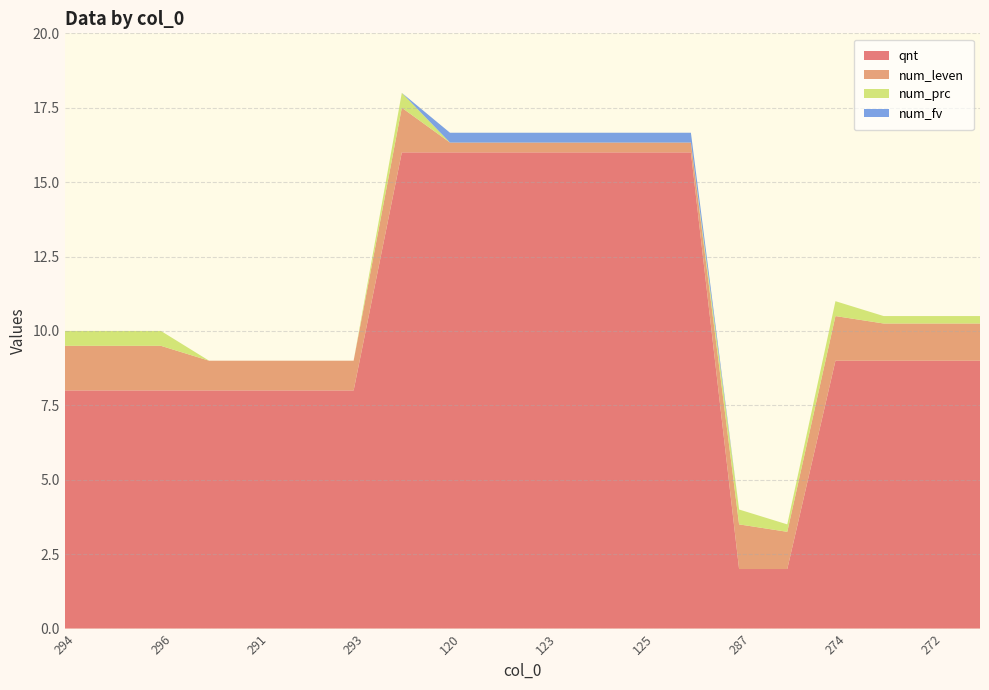

Reading right to left, extract all data points from this chart.

qnt: 276=9.0	272=9.0	270=9.0	274=9.0	288=2.0	287=2.0	126=16.0	125=16.0	124=16.0	123=16.0	122=16.0	120=16.0	289=16.0	293=8.0	292=8.0	291=8.0	290=8.0	296=8.0	295=8.0	294=8.0
num_leven: 276=1.2	272=1.2	270=1.2	274=1.5	288=1.2	287=1.5	126=0.3	125=0.3	124=0.3	123=0.3	122=0.3	120=0.3	289=1.5	293=1.0	292=1.0	291=1.0	290=1.0	296=1.5	295=1.5	294=1.5
num_prc: 276=0.2	272=0.2	270=0.2	274=0.5	288=0.2	287=0.5	126=0.0	125=0.0	124=0.0	123=0.0	122=0.0	120=0.0	289=0.5	293=0.0	292=0.0	291=0.0	290=0.0	296=0.5	295=0.5	294=0.5
num_fv: 276=0.0	272=0.0	270=0.0	274=0.0	288=0.0	287=0.0	126=0.3	125=0.3	124=0.3	123=0.3	122=0.3	120=0.3	289=0.0	293=0.0	292=0.0	291=0.0	290=0.0	296=0.0	295=0.0	294=0.0